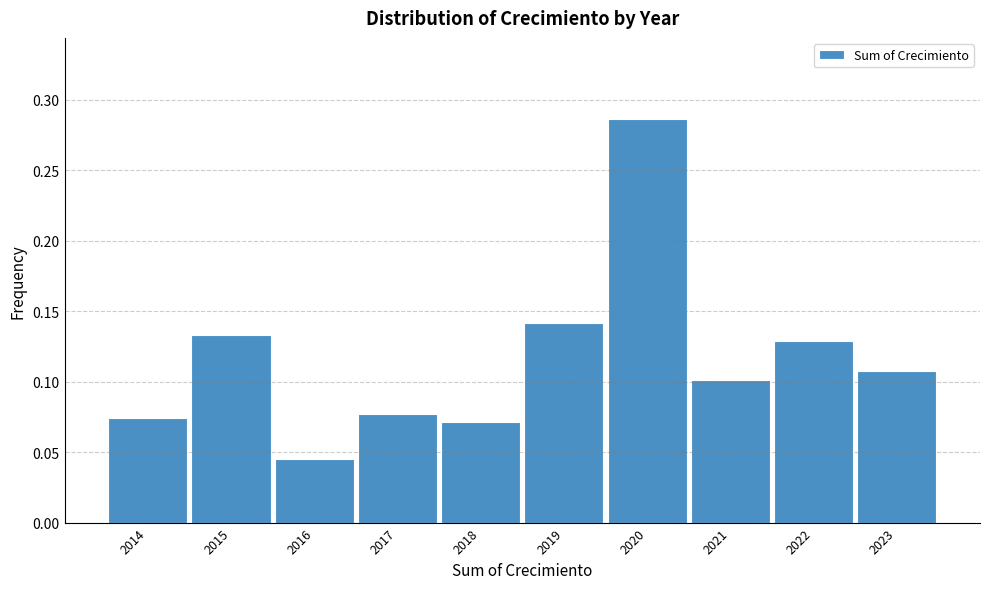

The chart shows a value of 0.1 at 2023. True or false?

True